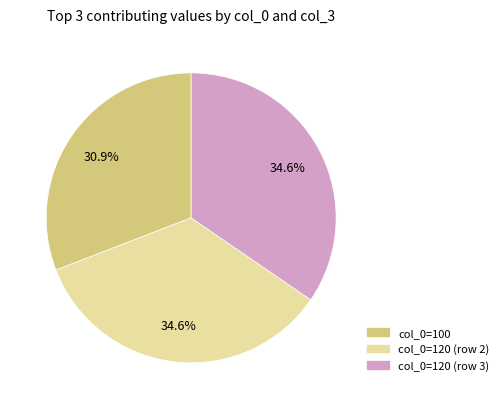

Is there a majority slice in this chart?

No